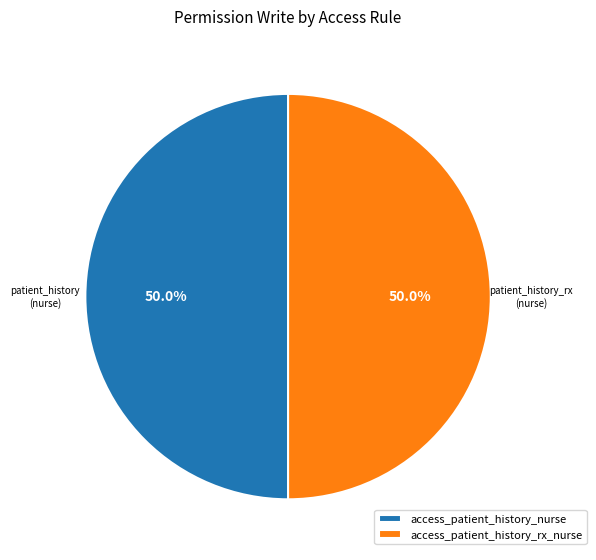

Approximately how many times larger is the value at access_patient_history_nurse compared to access_patient_history_rx_nurse?

1.0